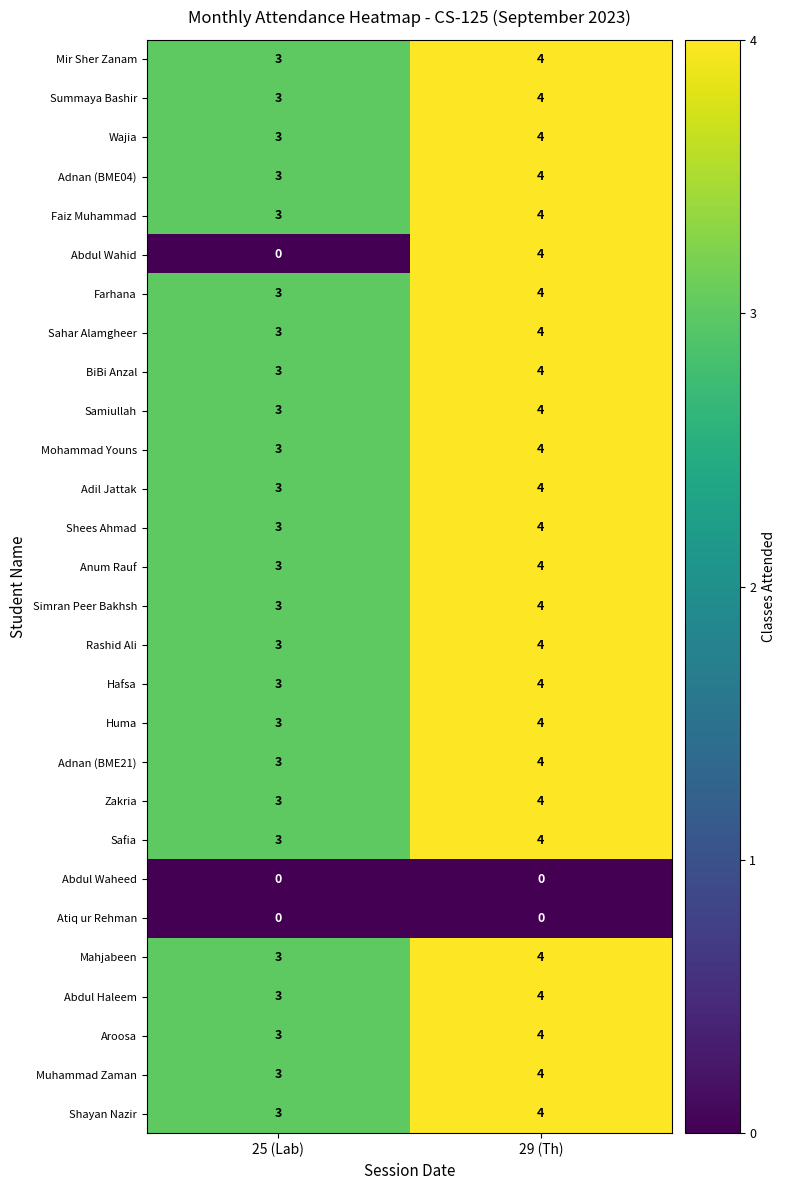

What is the maximum value for Faiz Muhammad?

4